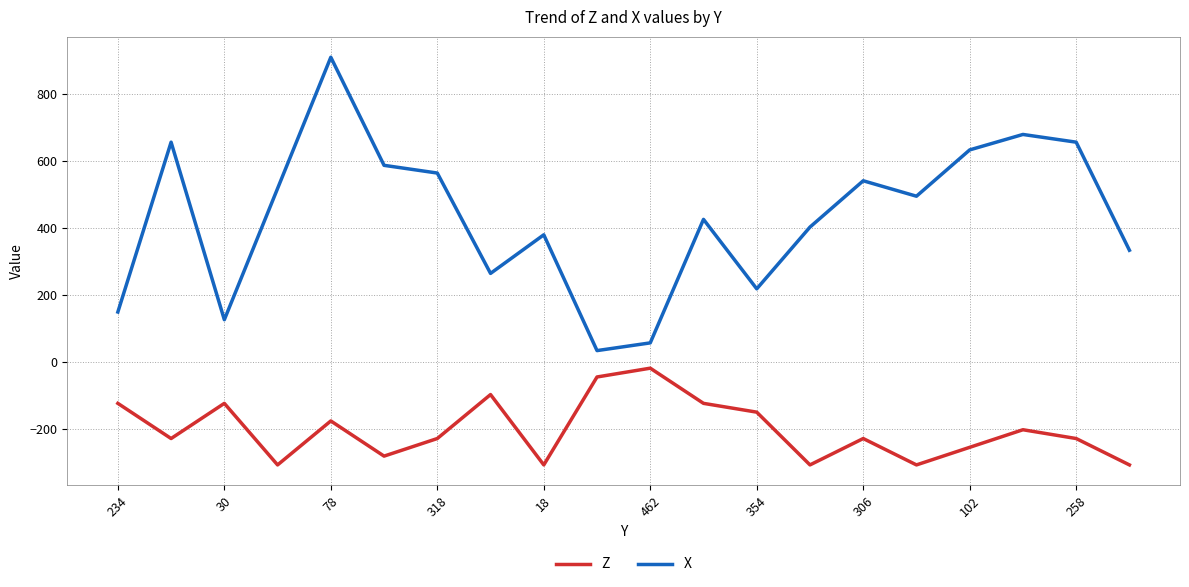

True or false: Z and X cross at least once.

False